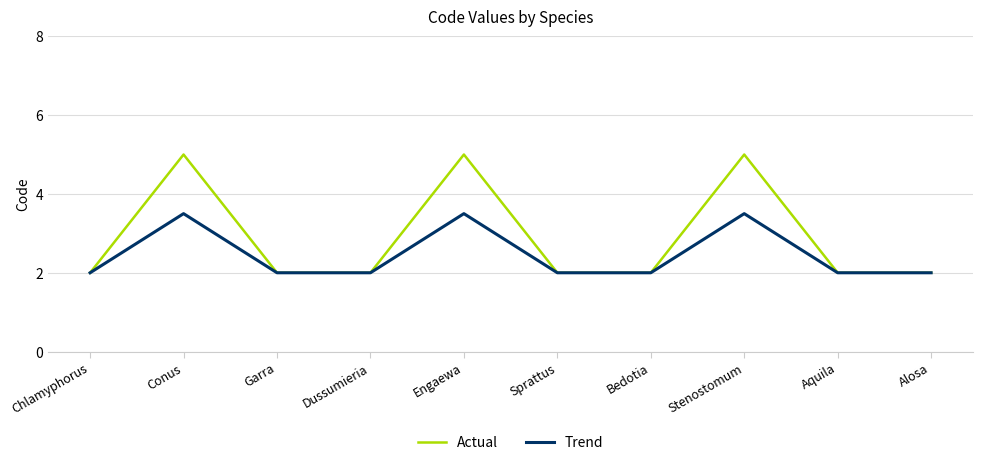

Does the chart display data point markers on the line(s)?

No